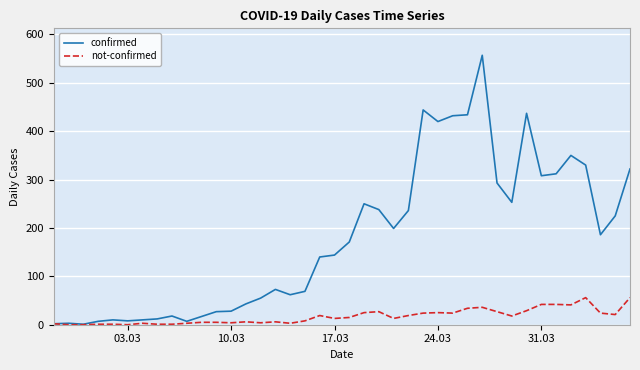

What is the greatest value displayed?

557